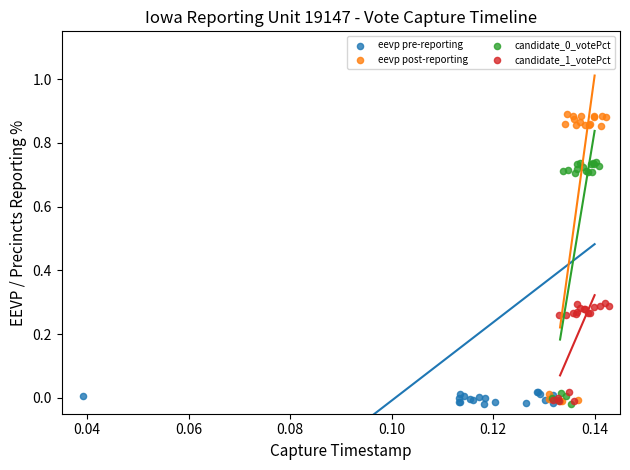

Which series has the widest spread of Y values?

eevp post-reporting